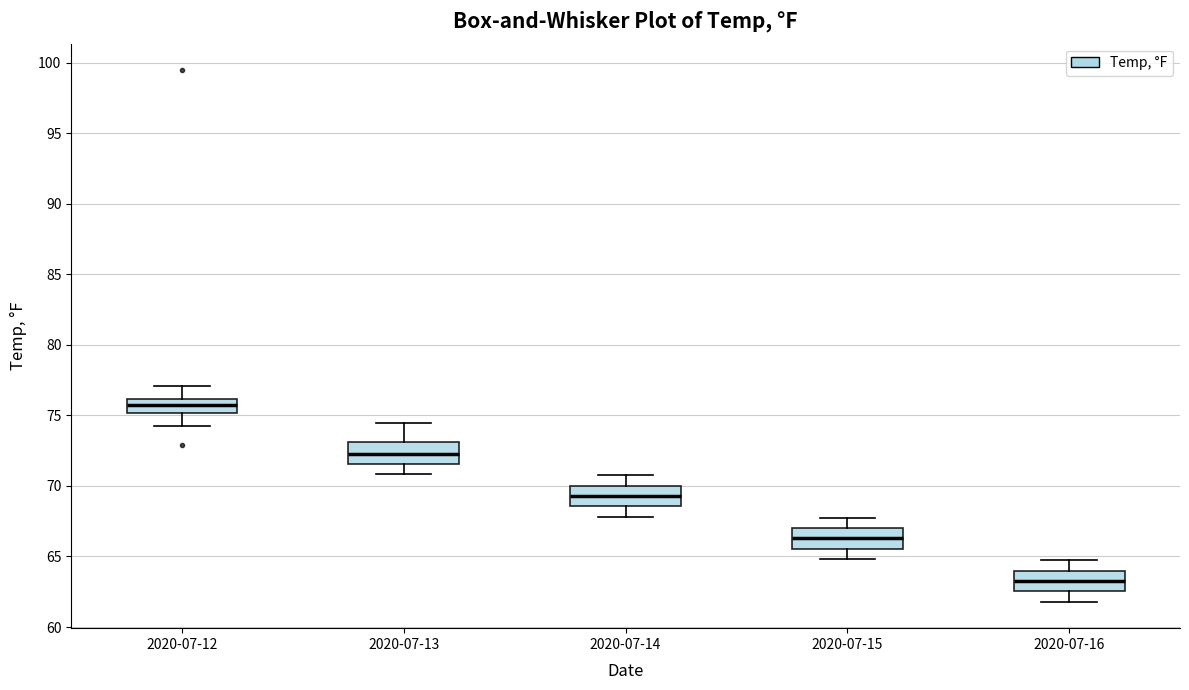

Which box's median line is the lowest?

2020-07-16